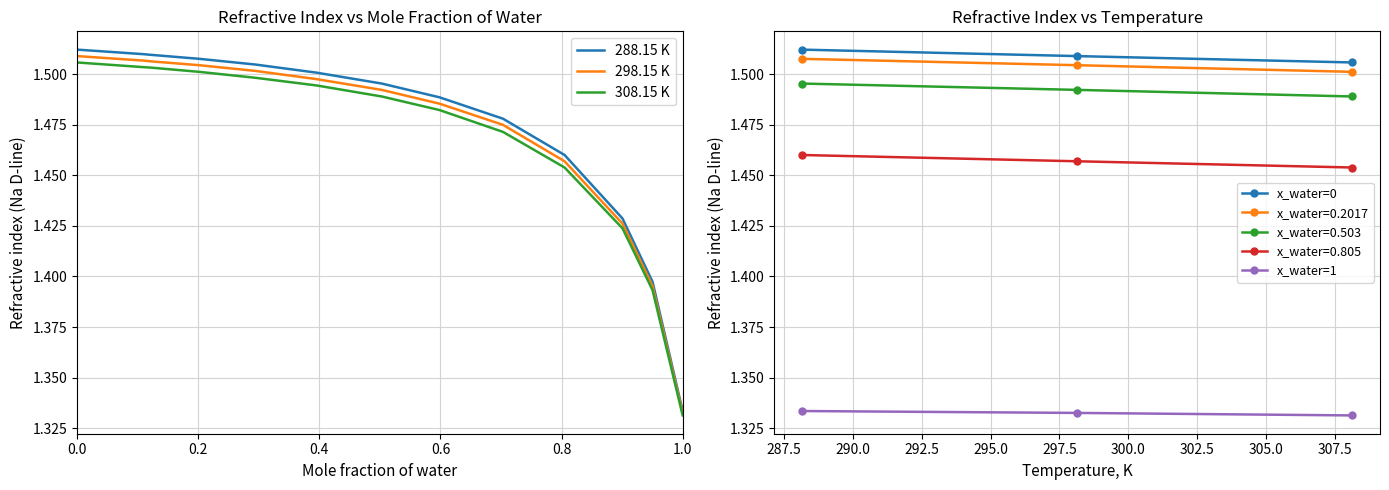

What is the difference between the maximum and minimum values in the 288.15 K series?

0.2